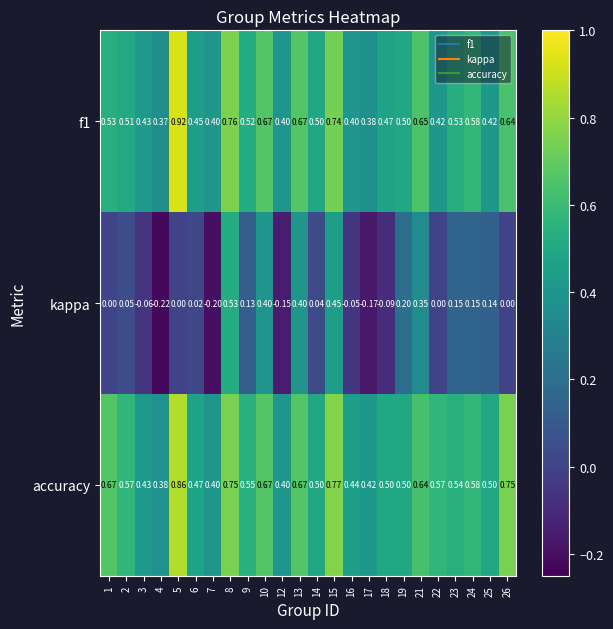

Which series has the widest spread of values?

kappa